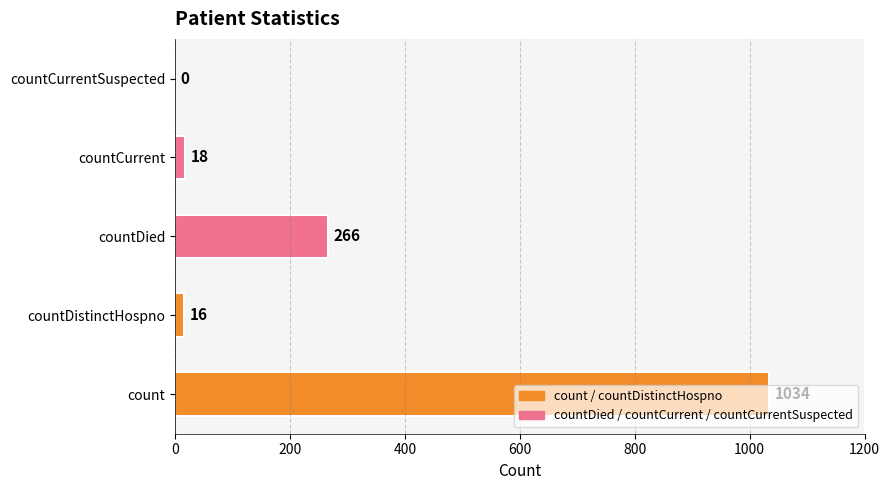

Between countCurrent and countDistinctHospno, which is larger?

countCurrent